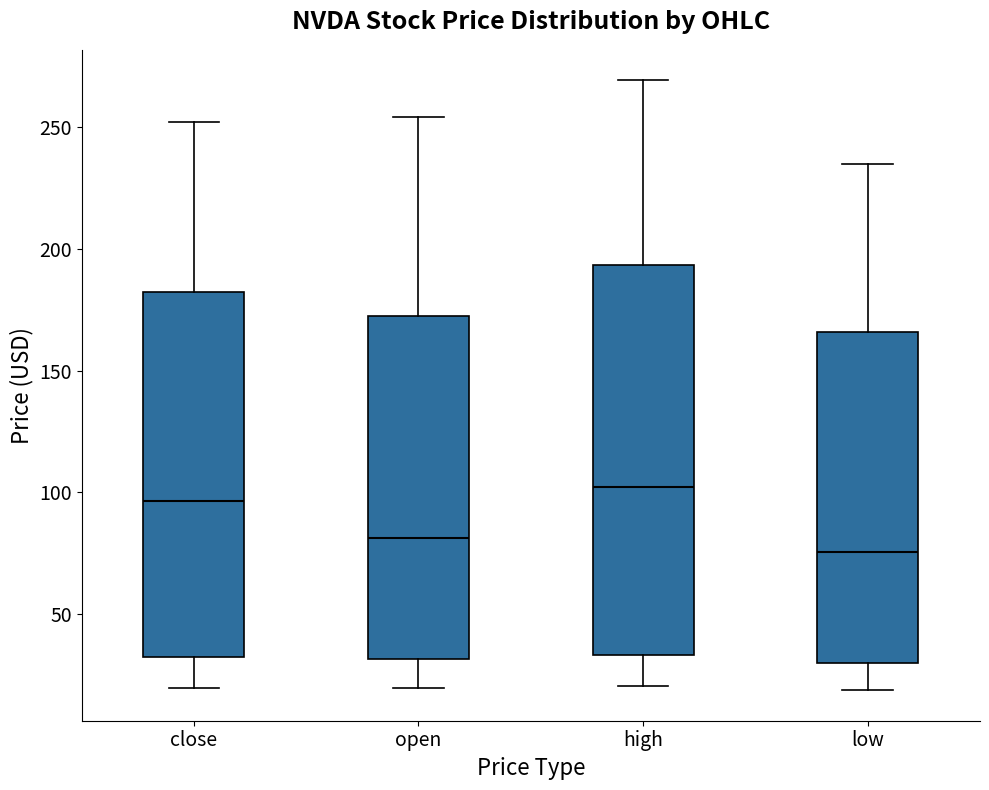

Where is the upper edge of the box for open on the y-axis? The values are not printed on the chart, so give them approximately, as read against the axis.

170